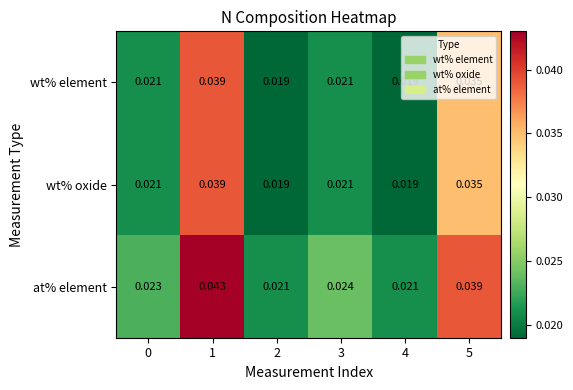

Which series has the largest range (max minus min)?

at% element